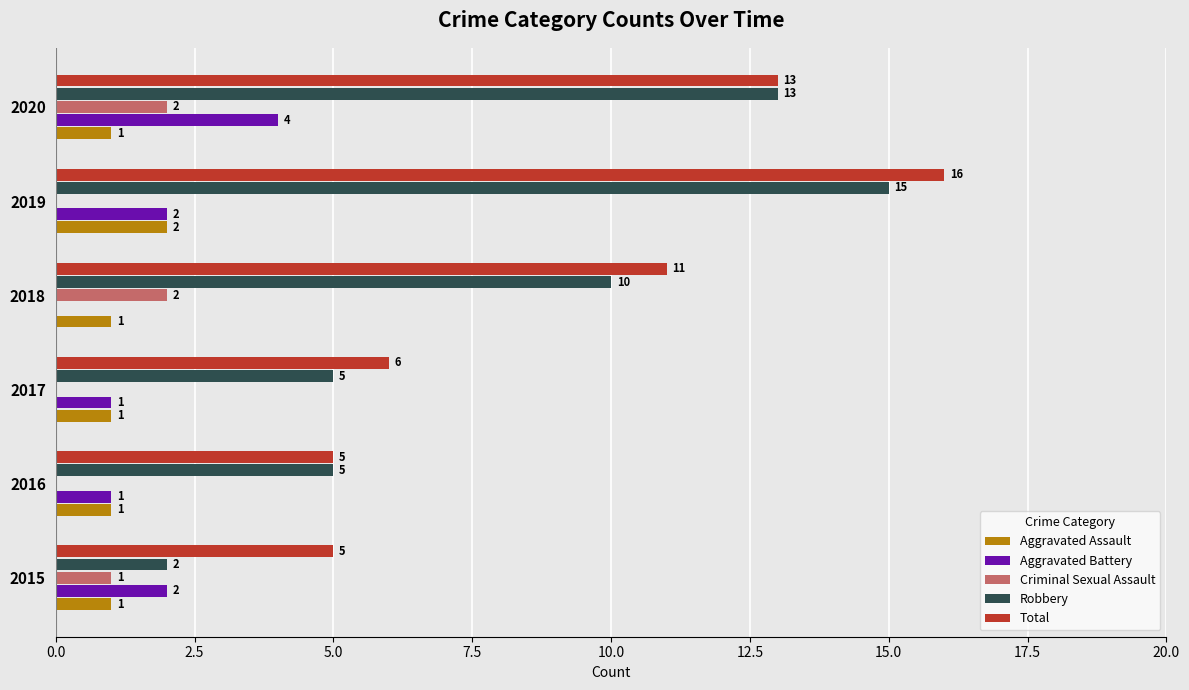

The Total series shows 2 at 2015. True or false?

False